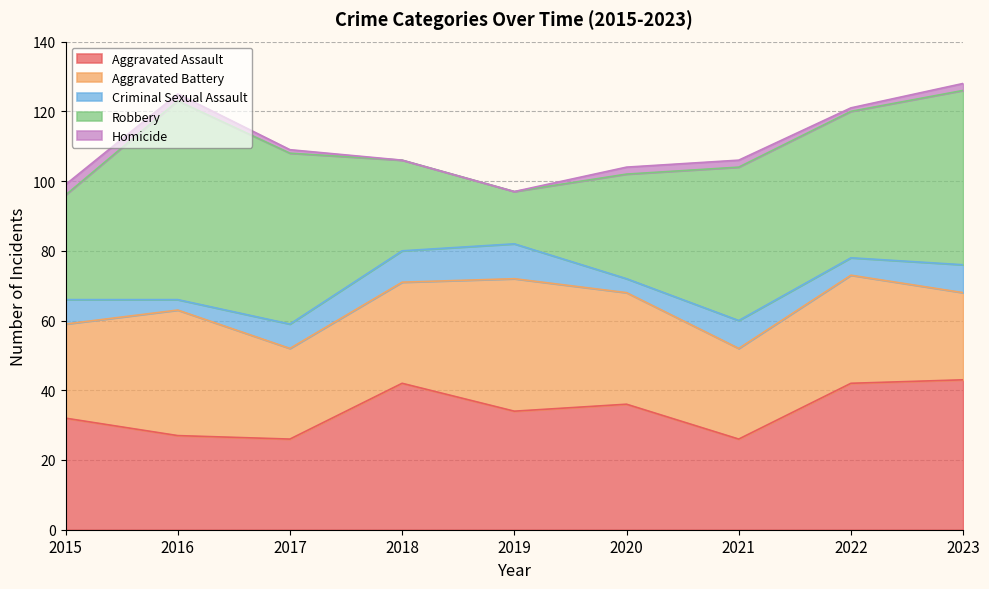

At how many categories does at least one series exceed 1?

9